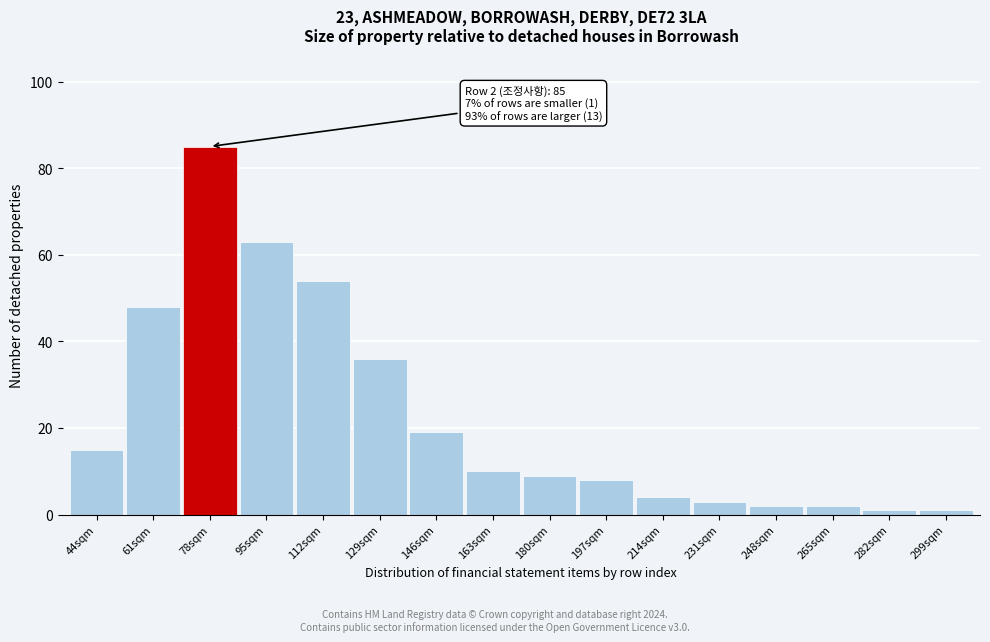

Reading left to right, list all the values displayed in this chart.

44sqm=15	61sqm=48	78sqm=85	95sqm=63	112sqm=54	129sqm=36	146sqm=19	163sqm=10	180sqm=9	197sqm=8	214sqm=4	231sqm=3	248sqm=2	265sqm=2	282sqm=1	299sqm=1